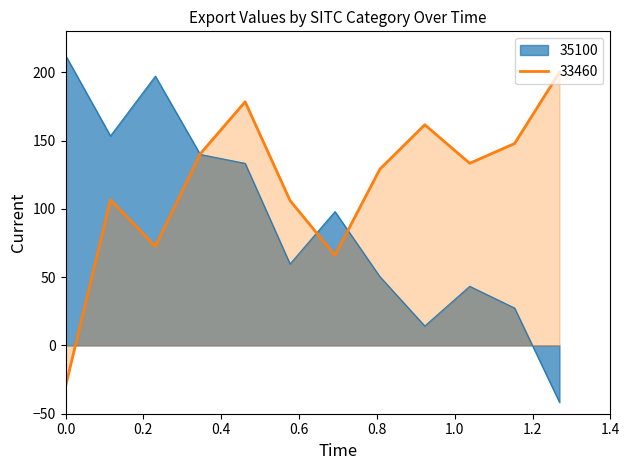

What is the maximum value for 33460?

200.0